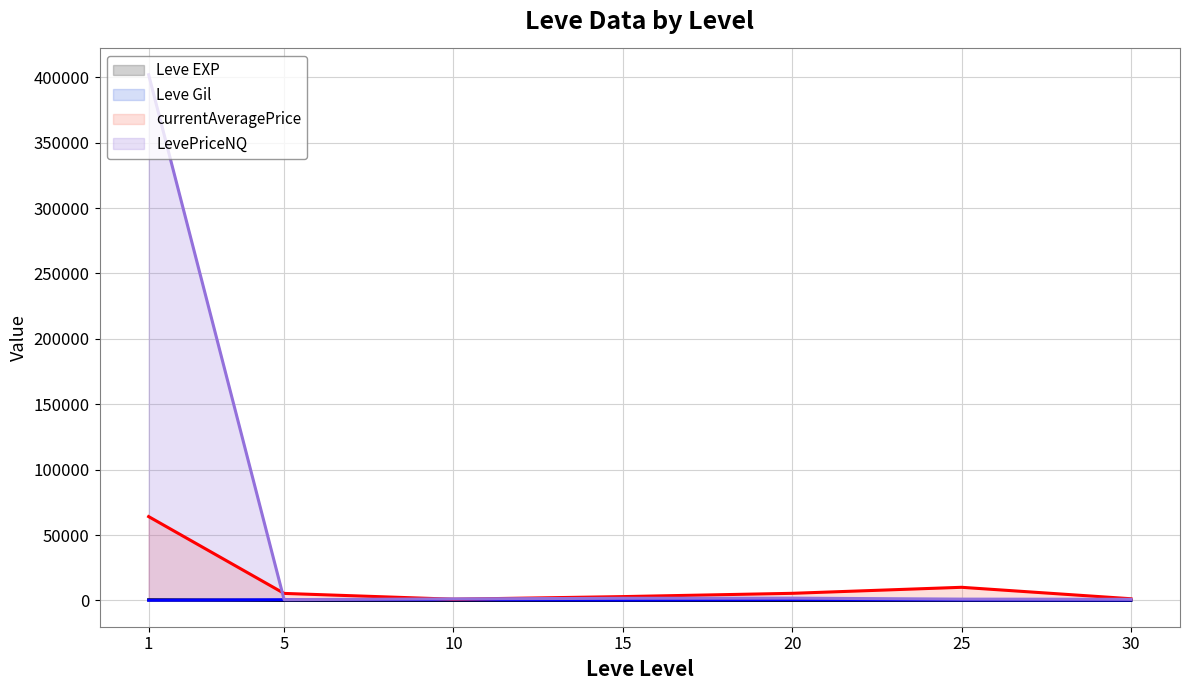

True or false: Leve Gil (line) has more than 2 interior local peaks.

False